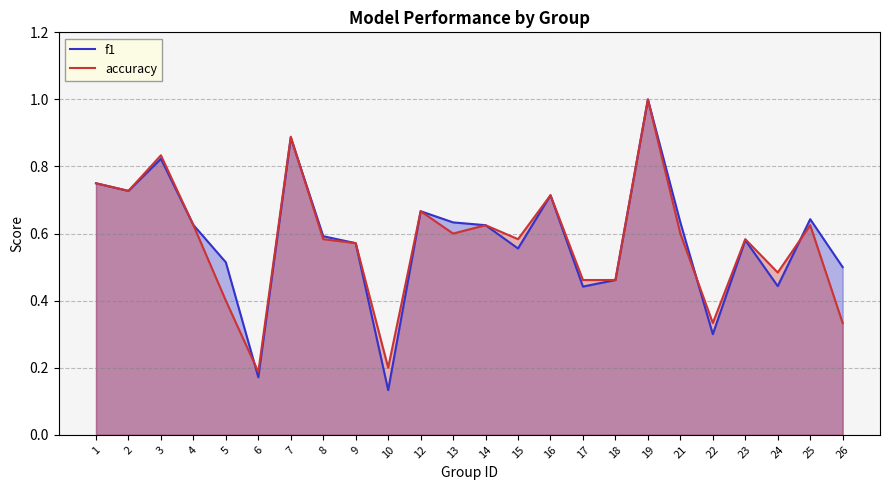

Rank the series by their average value, from lowest to highest.

accuracy, f1